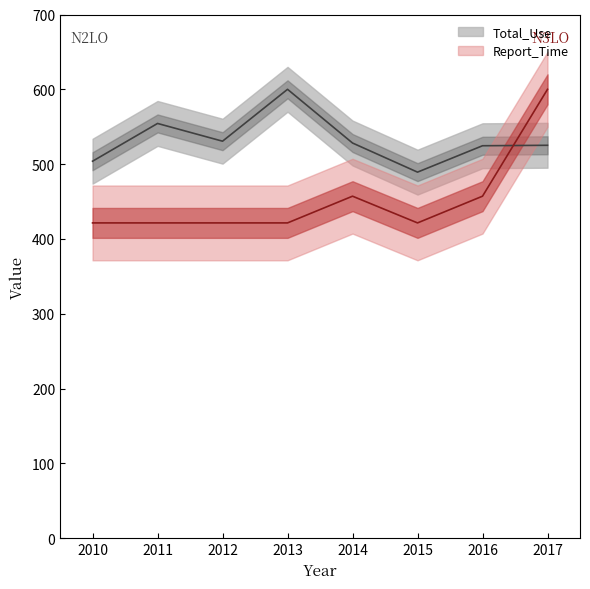

In Report_Time, how many points are higher than both neighbors (excluding endpoints)?

1